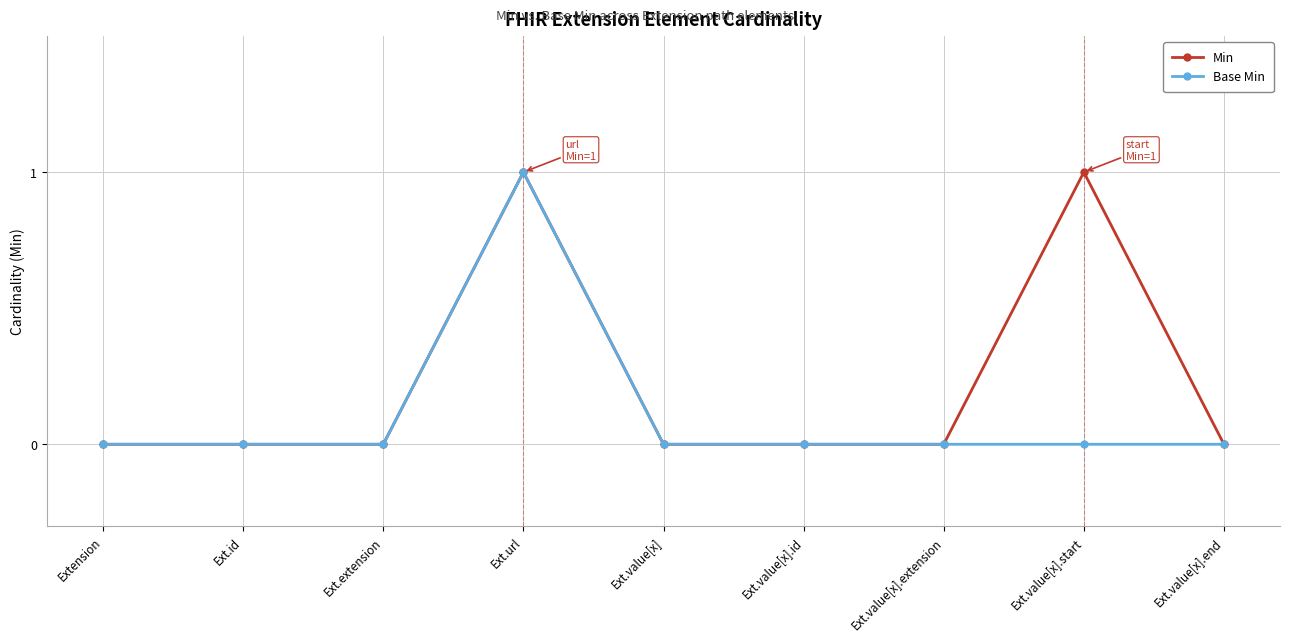

True or false: Min has a value of 1 at Ext.value[x].start.

True